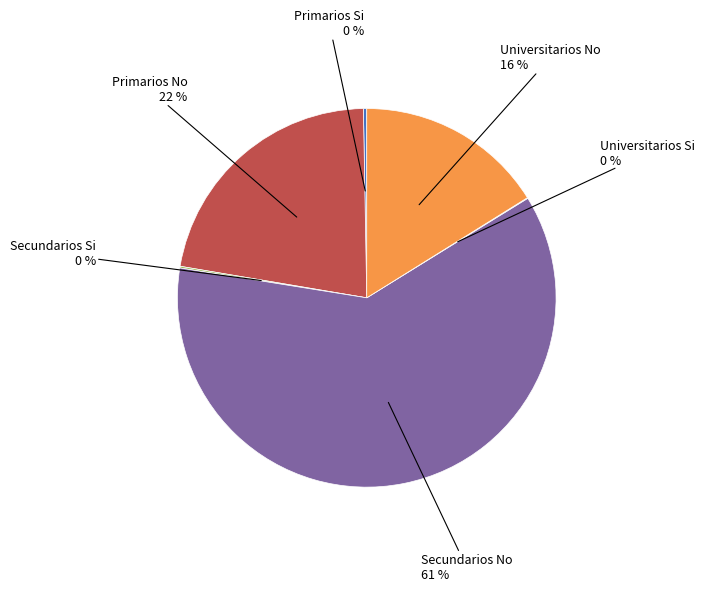

Does any single category account for the majority?

Yes